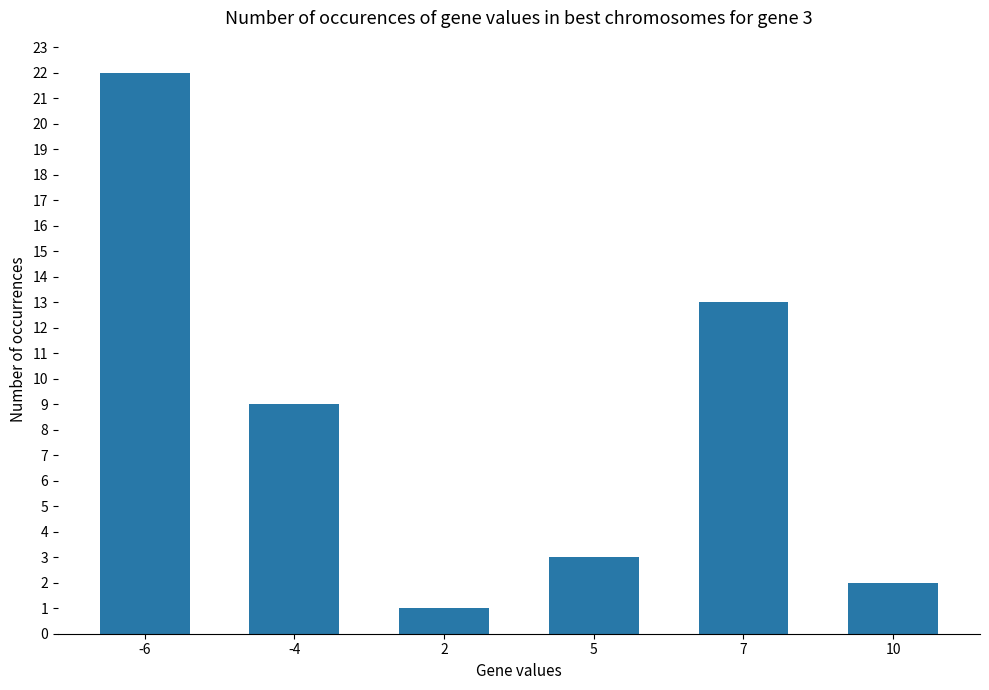

What is the average value?

8